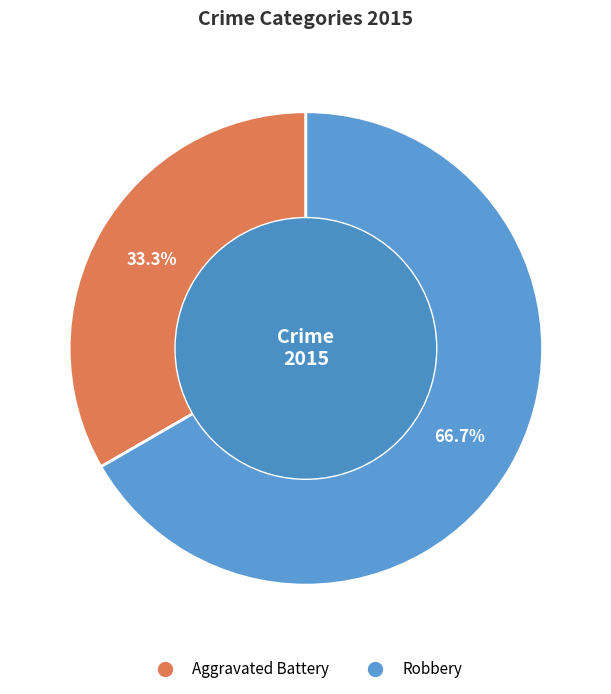

How many segments does this pie chart have?

2